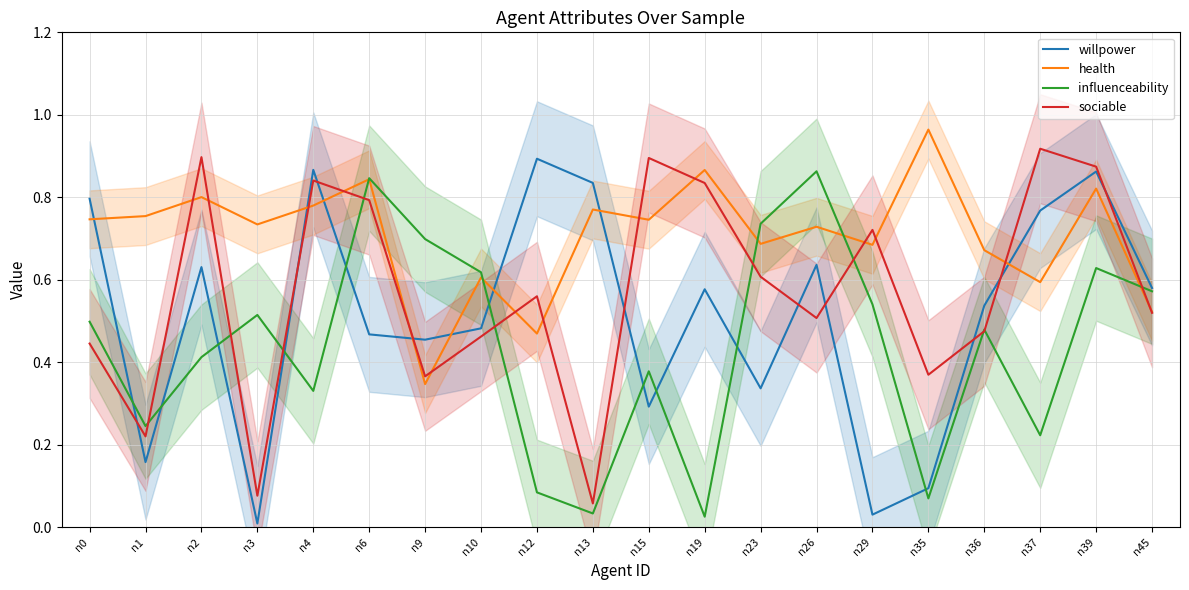

What is the sum of all willpower values?

10.3